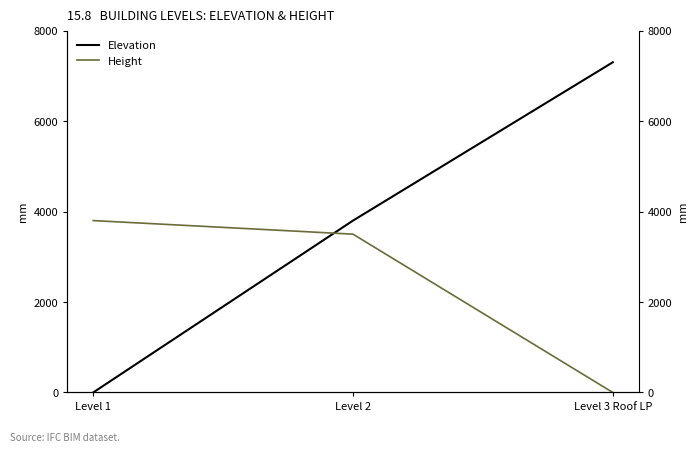

What is the label of the 3rd point from the left?

Level 3 Roof LP